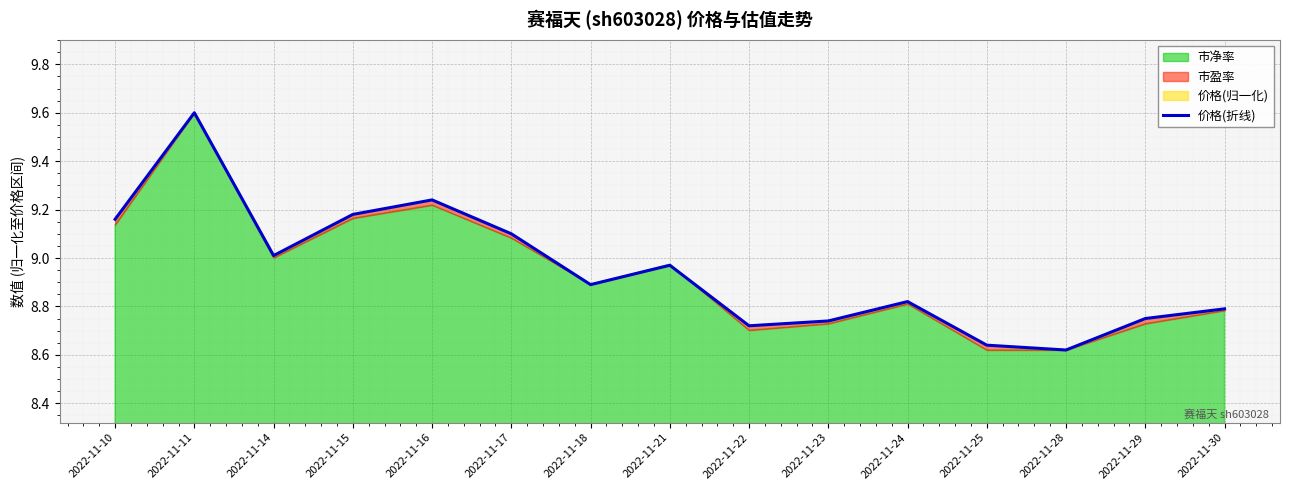

What value does the data have at 2022-11-21?

9.0